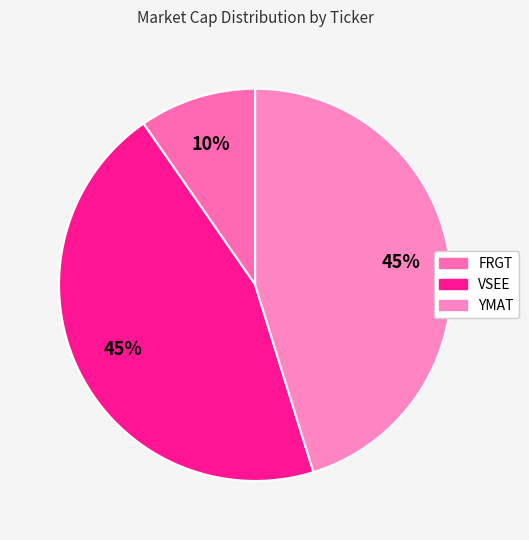

Approximately how many times larger is the value at FRGT compared to VSEE?

0.2